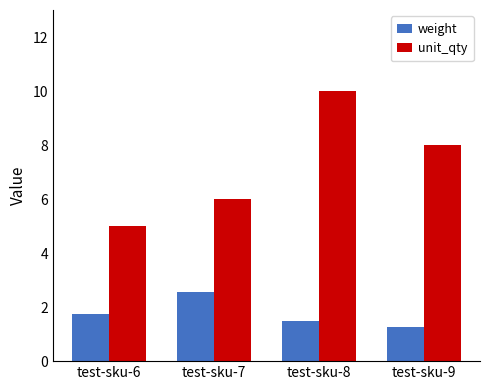

What is the maximum value shown in the chart?

10.0